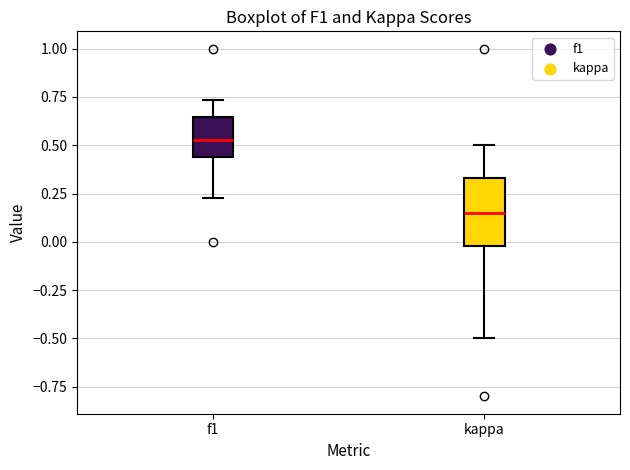

Reading left to right, read every box against the y-axis: the position of its median line, the range the box covers, and the ends of its whiskers. The values are not printed on the chart, so give them approximately, as read against the axis.

f1: median 0.55, box 0.45 to 0.65, whiskers 0.25 to 0.75
kappa: median 0.15, box 0.00 to 0.35, whiskers -0.50 to 0.50